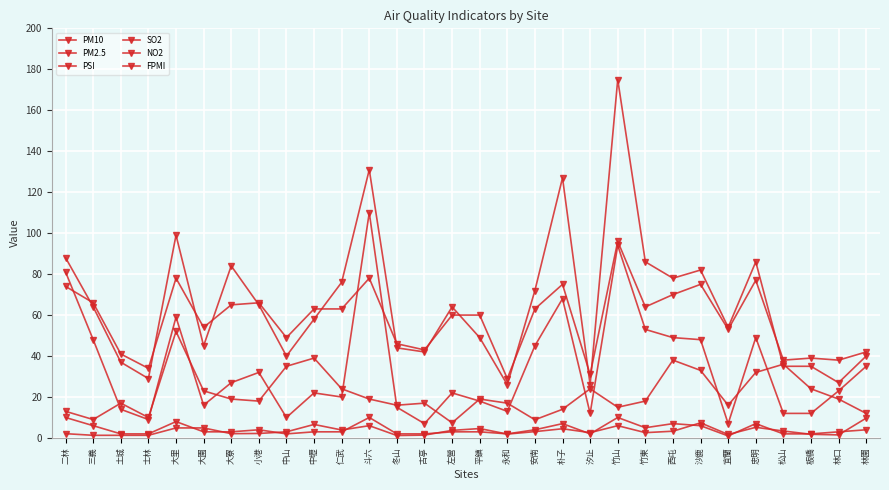

The value of NO2 at 板橋 is 5.1. True or false?

False